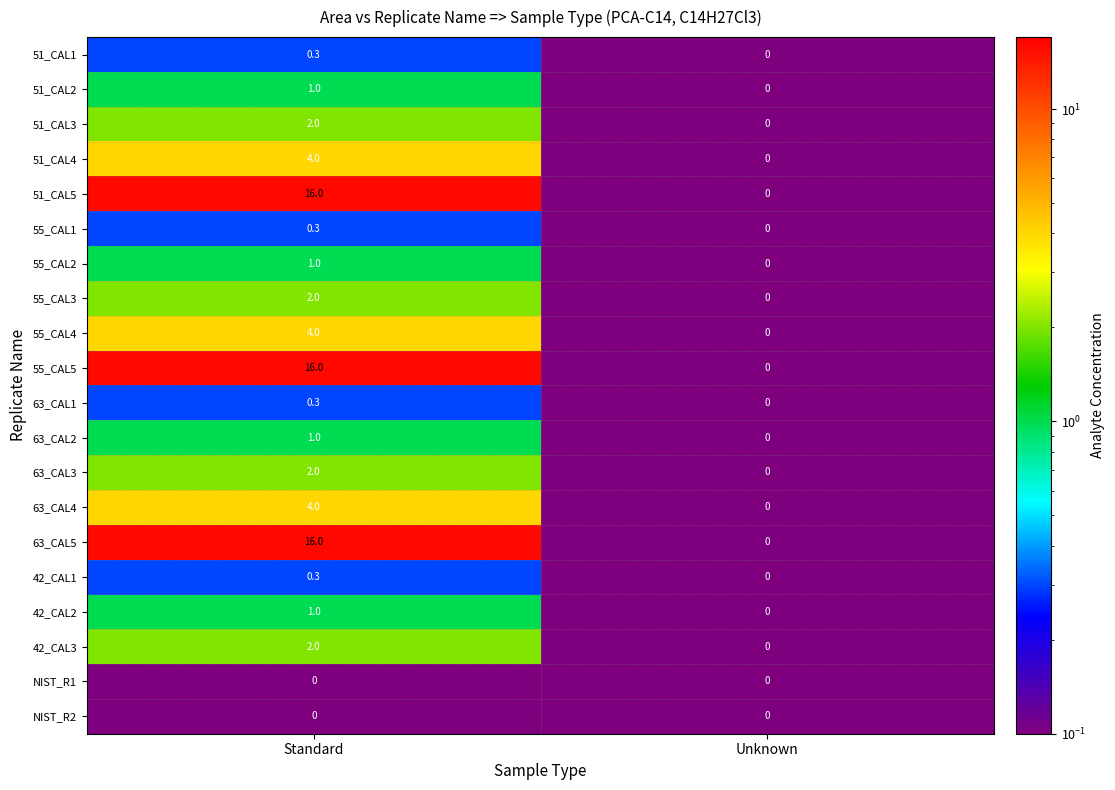

What is the sum of all 63_CAL1 values?

0.3